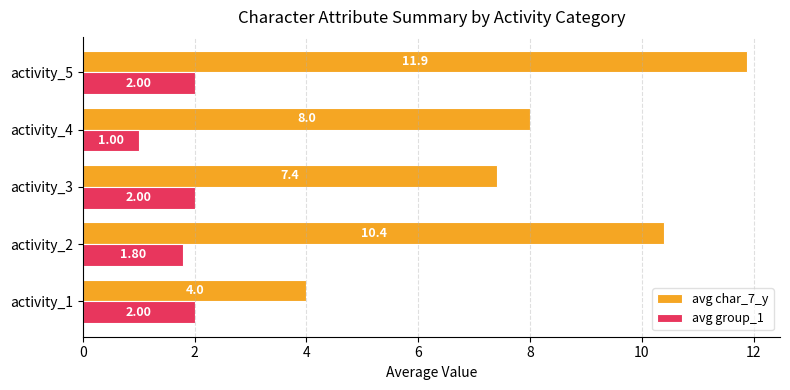

Where is avg group_1 nearest to the value 1?

activity_4